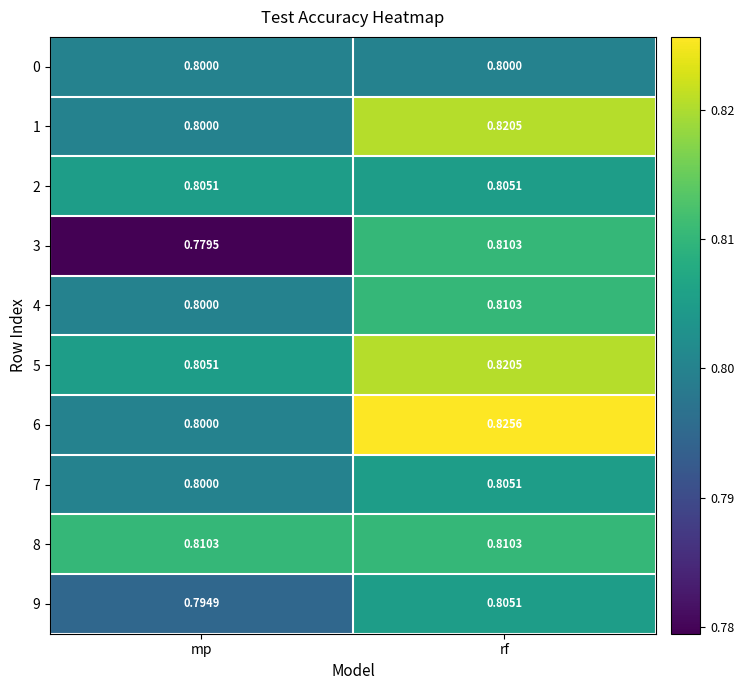

Between mp and rf, which series saw the biggest shift?

3